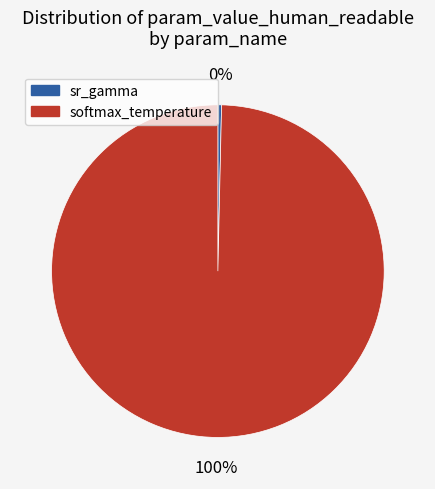

Count the number of slices in the pie.

2